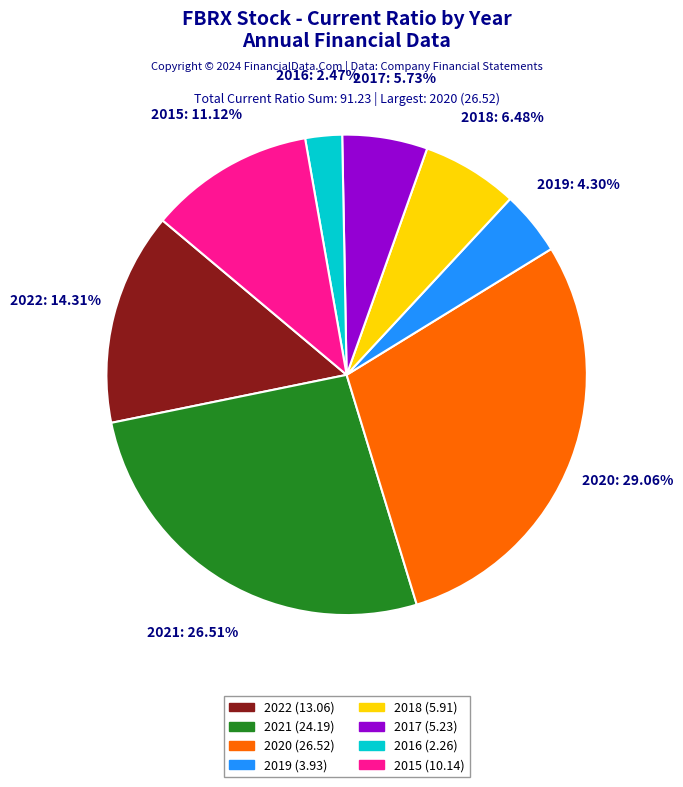

How many segments does this pie chart have?

8